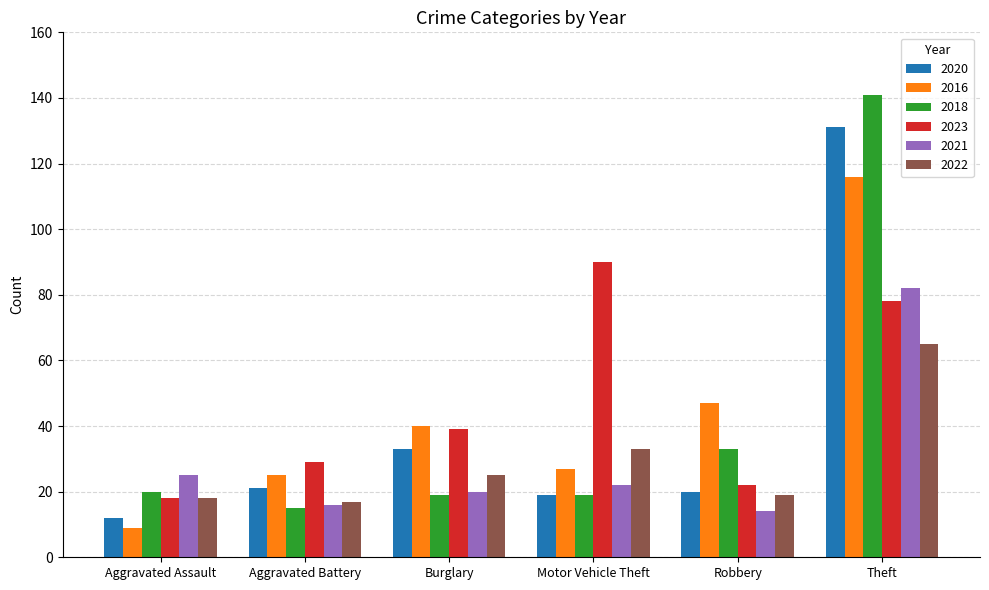

What is the value of the 2016 bar at the 6th from the left?

116